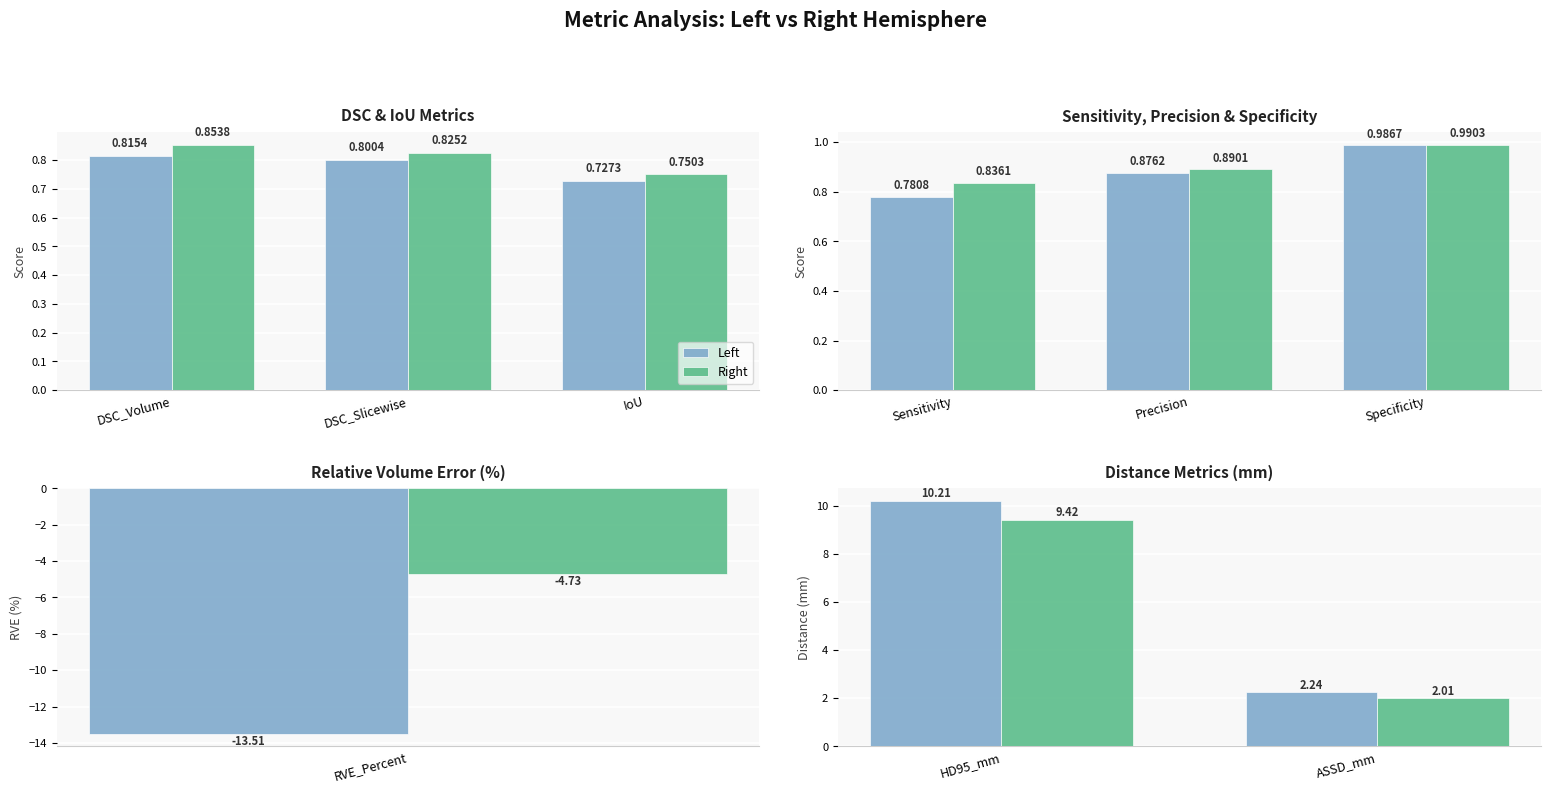

What is the greatest value displayed?

10.2